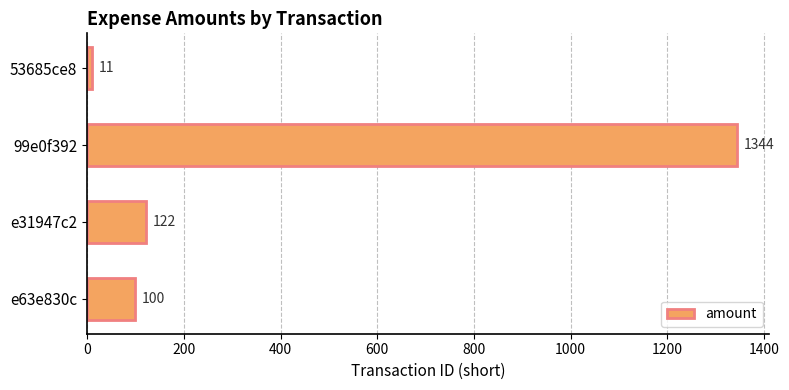

How many values are below 122?

2